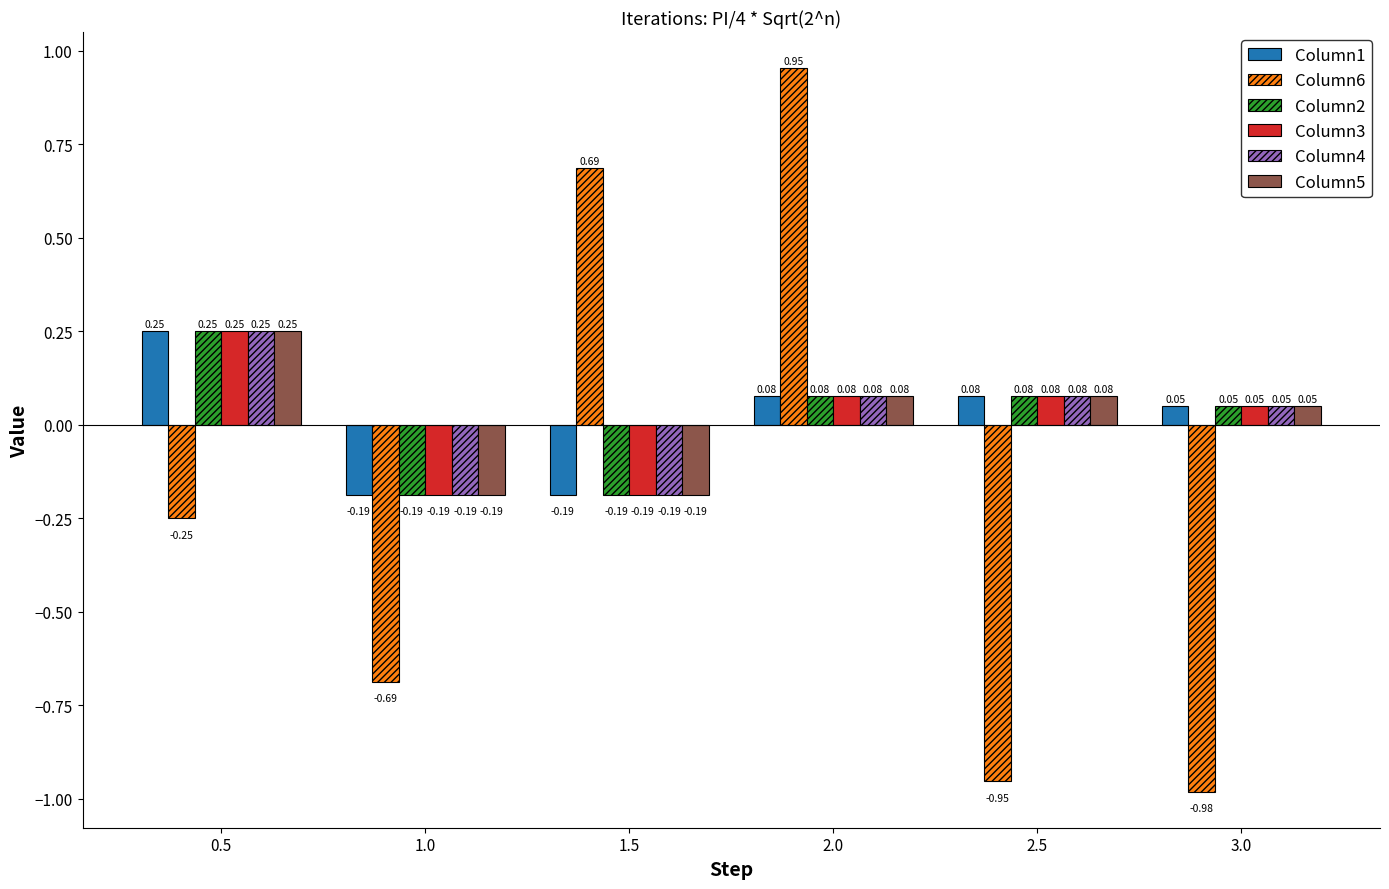

At which category does the chart reach its minimum across all series?

3.0